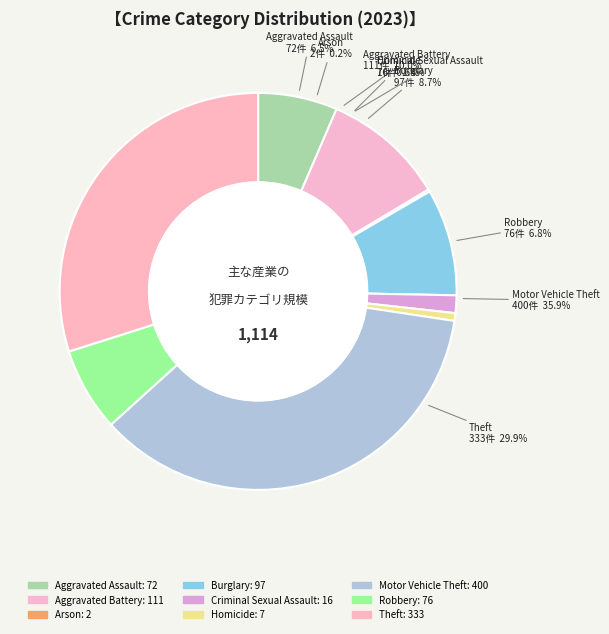

Which has a higher value, Robbery or Criminal Sexual Assault?

Robbery